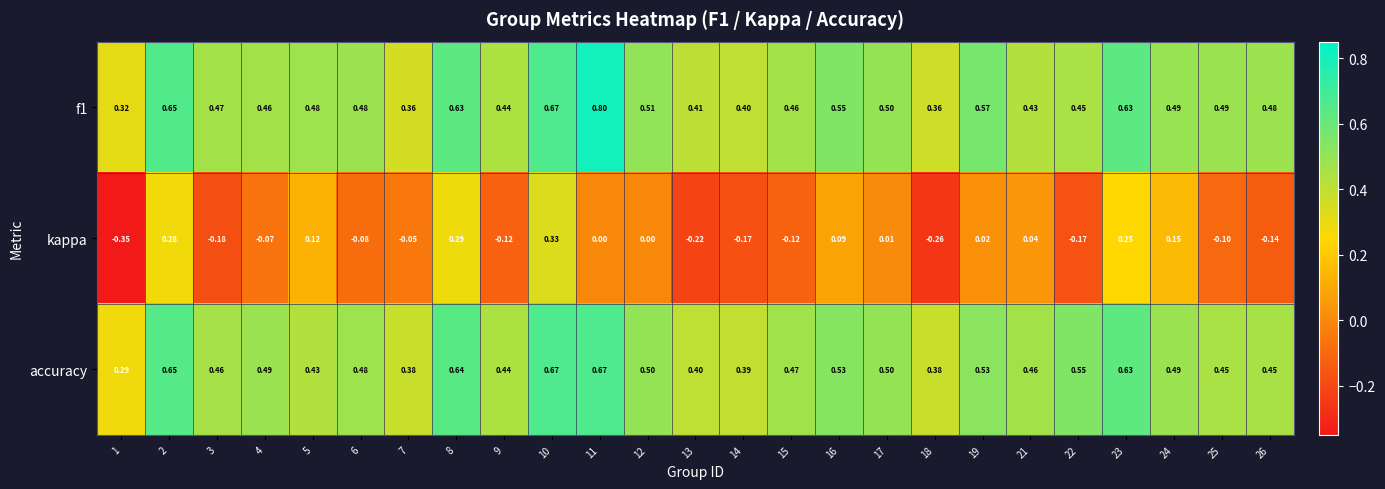

Is the value of f1 at 7 greater than the value of accuracy at 3?

No